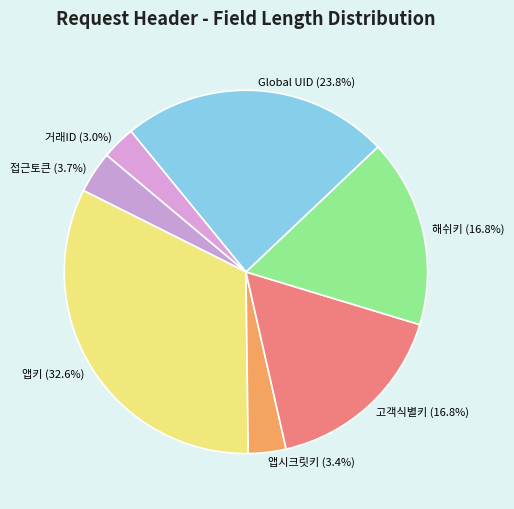

Between 접근토큰 and 고객식별키, which is larger?

고객식별키